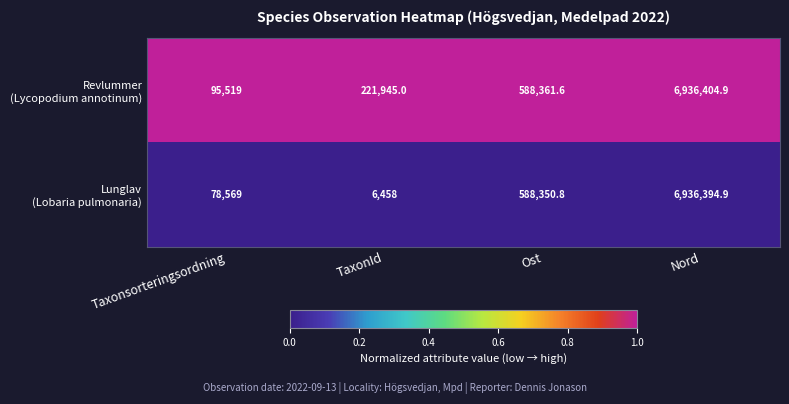

Which category has the highest value across all series?

Nord